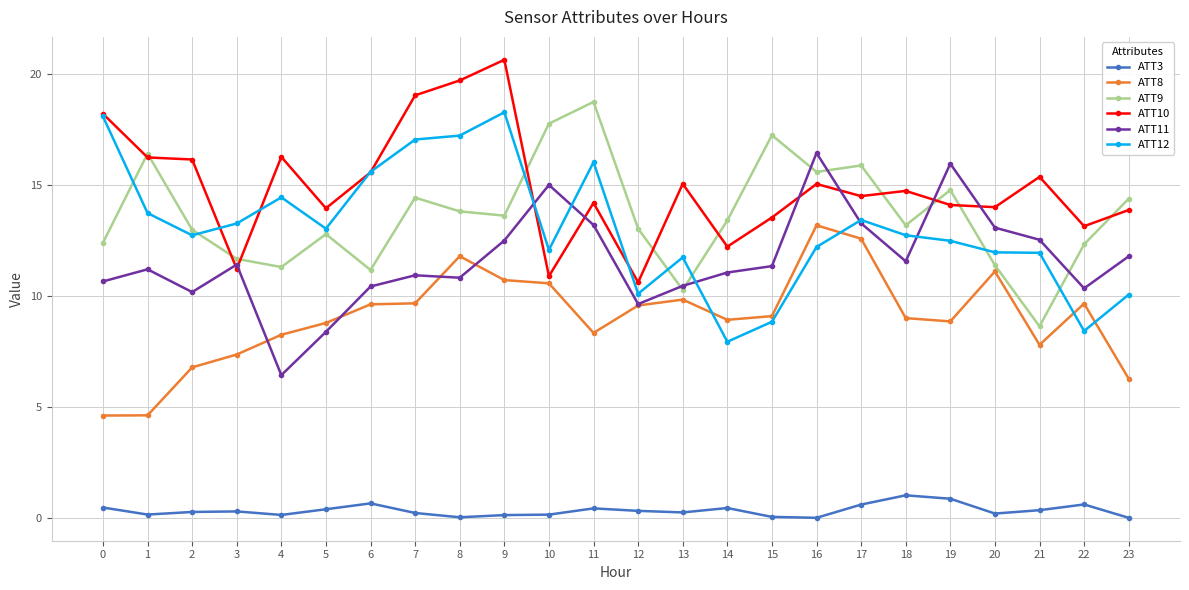

What is the difference between the maximum and minimum values in the ATT12 series?

10.3